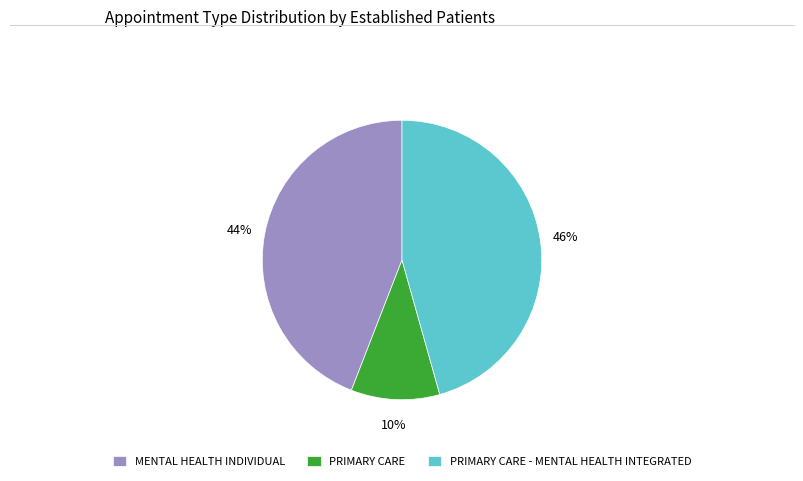

What is the largest slice in the pie chart?

PRIMARY CARE - MENTAL HEALTH INTEGRATED